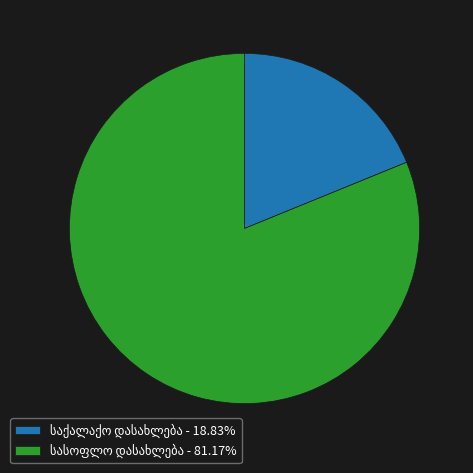

How many slices are in this pie chart?

2